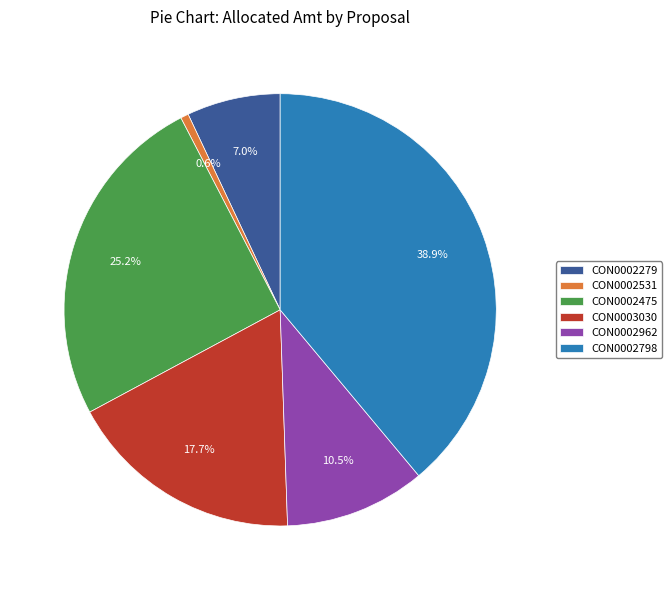

How many segments does this pie chart have?

6